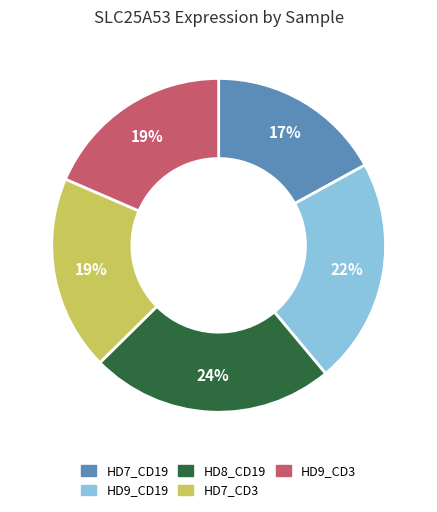

To the nearest percent, what is the difference between the largest and smallest slice percentages?

7%